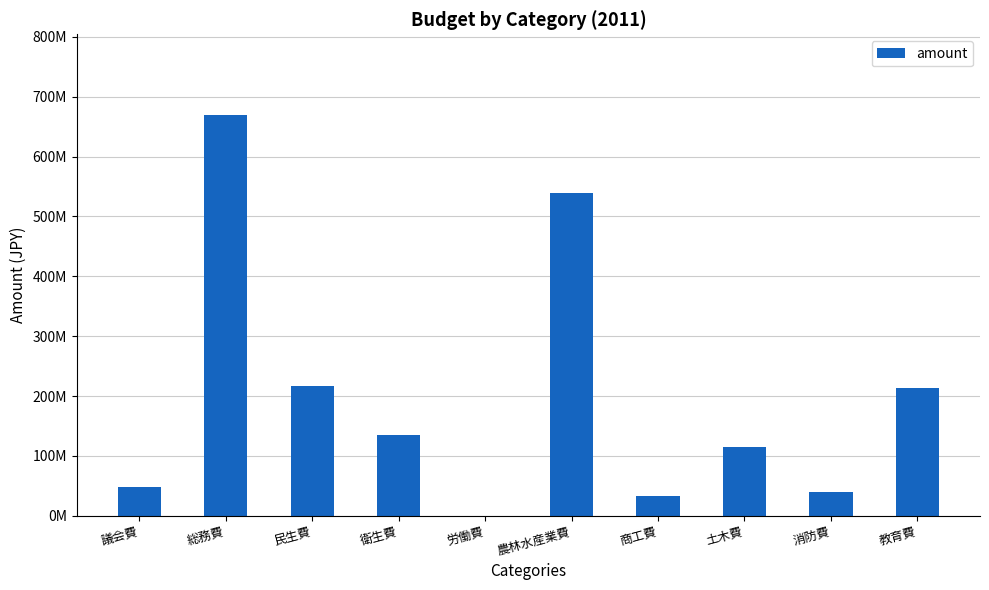

True or false: the data shows 308726032 at 教育費.

False